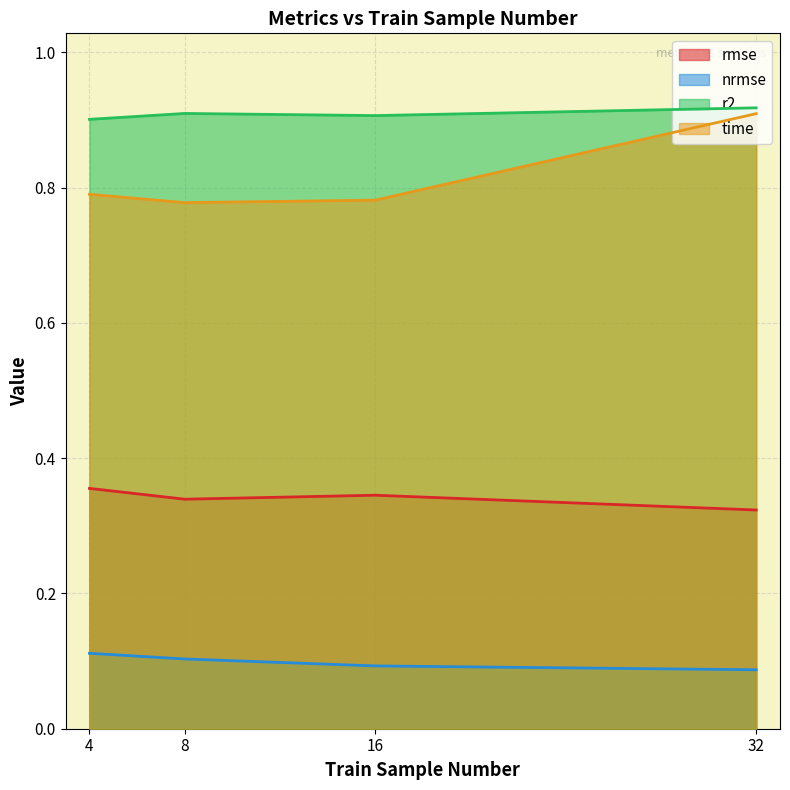

How many nrmse values are between 0 and 1?

4